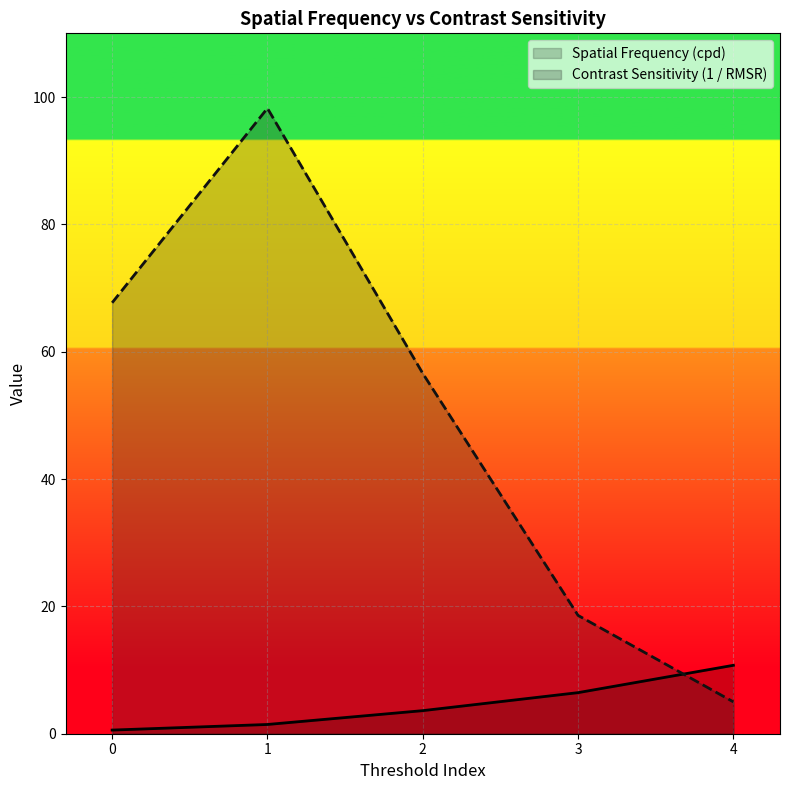

How many times do Contrast Sensitivity (1 / RMSR) and Spatial Frequency (cpd) cross each other?

1